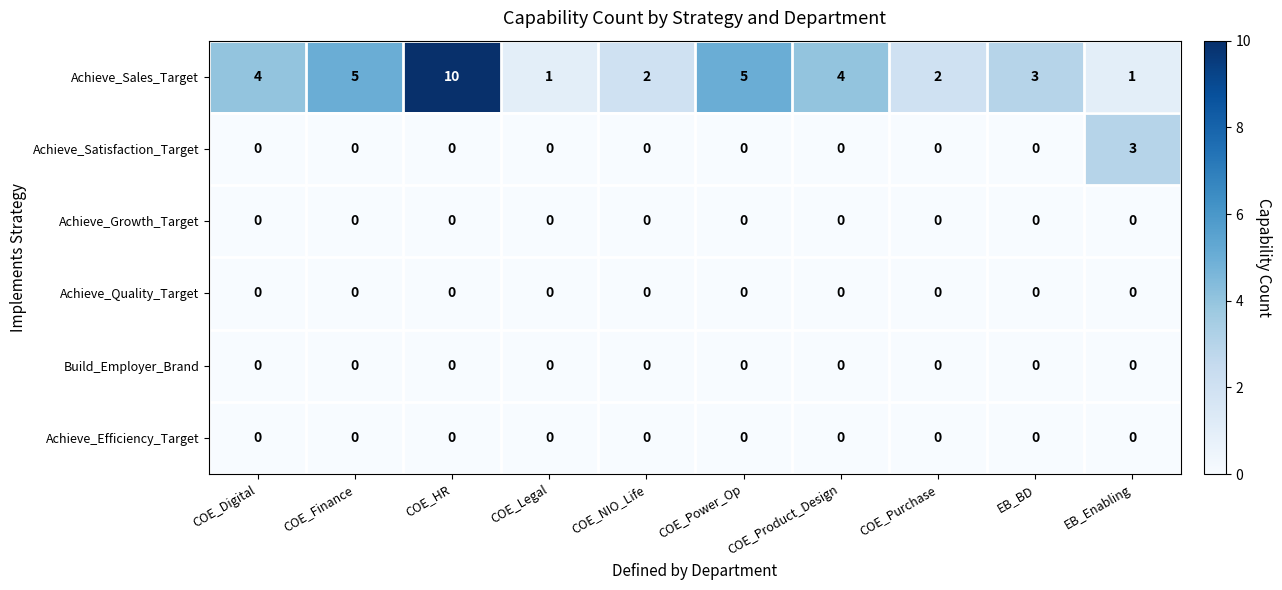

What is the spread (max minus min) of values at COE_Product_Design?

4